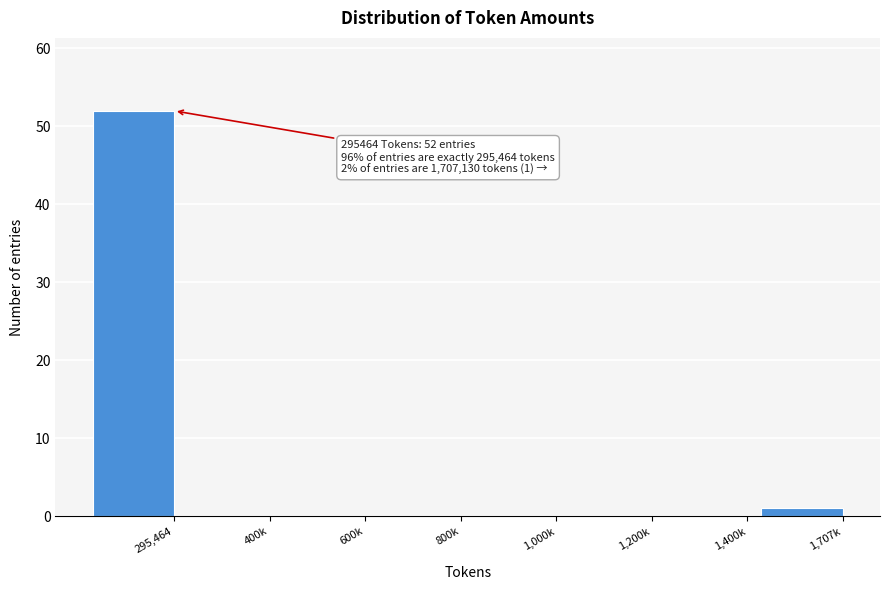

Reading left to right, extract all data points from this chart.

295,464=52	400k=0	600k=0	800k=0	1,000k=0	1,200k=0	1,400k=0	1,707k=1